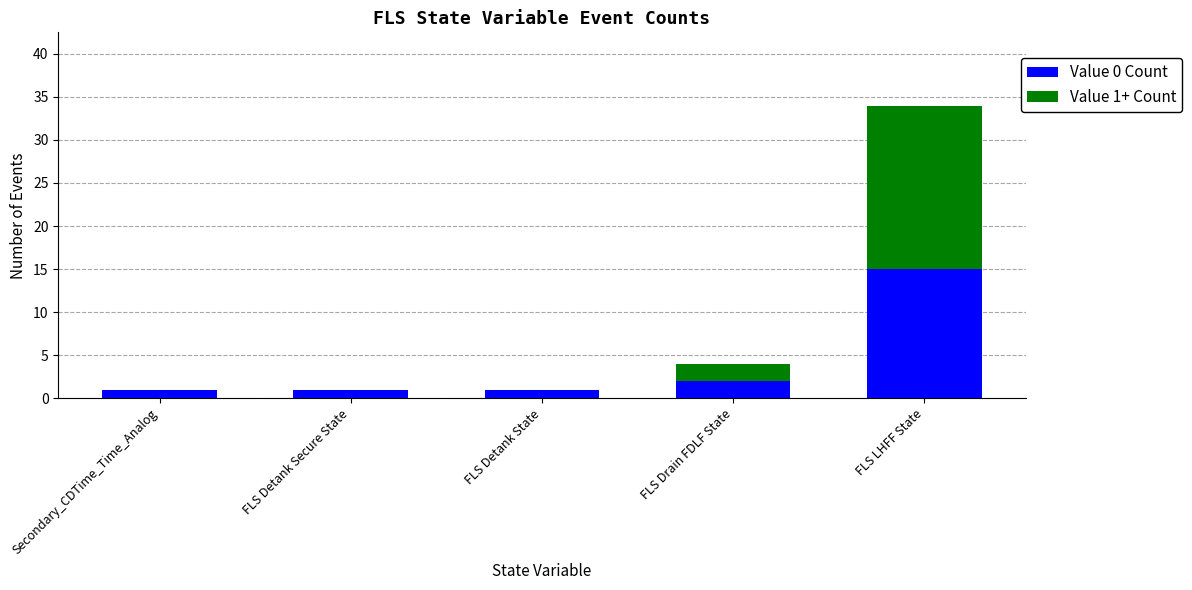

What is the total value across all series at FLS LHFF State?

34